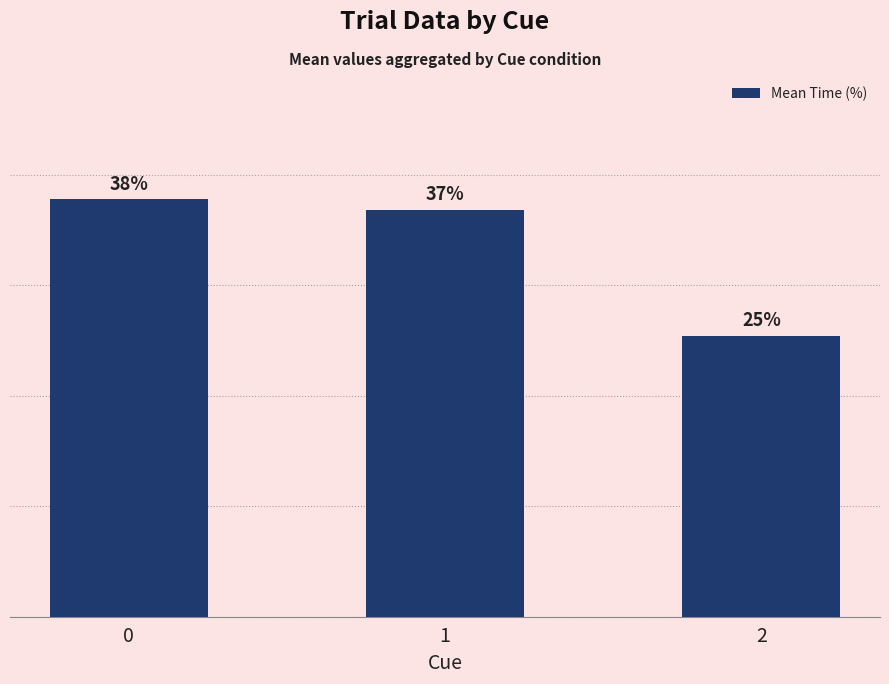

True or false: the data shows 36.8 at 1.

True